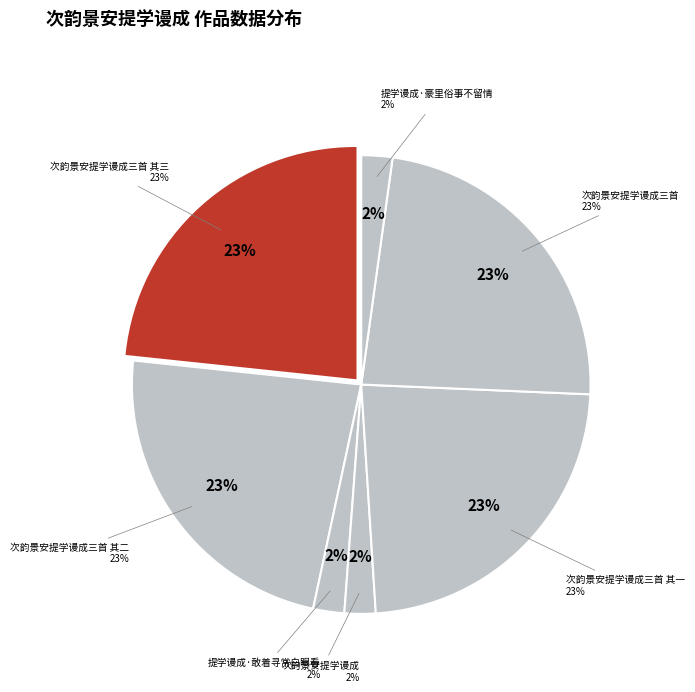

Is there any slice that represents more than half of the pie?

No